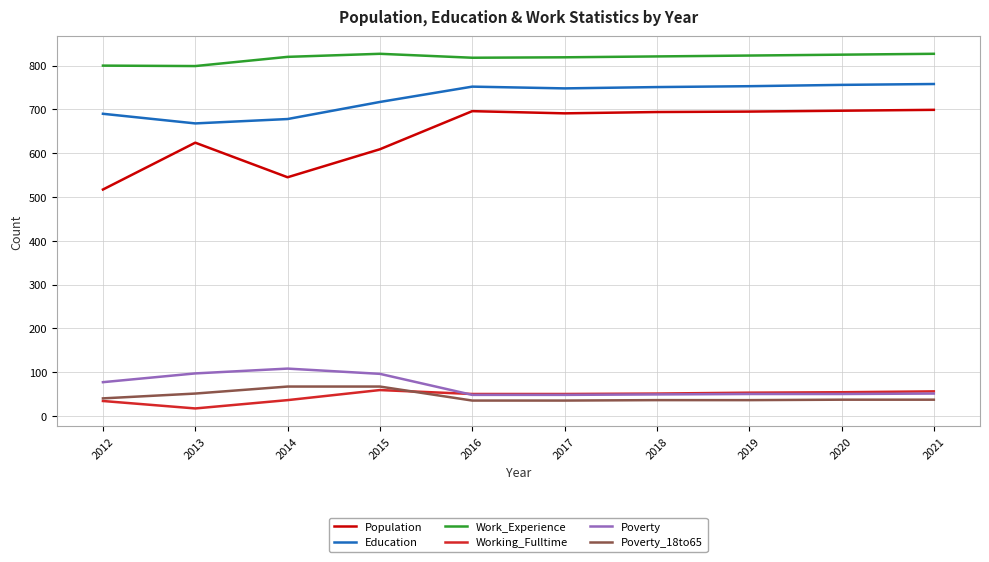

Does the chart display data point markers on the line(s)?

No